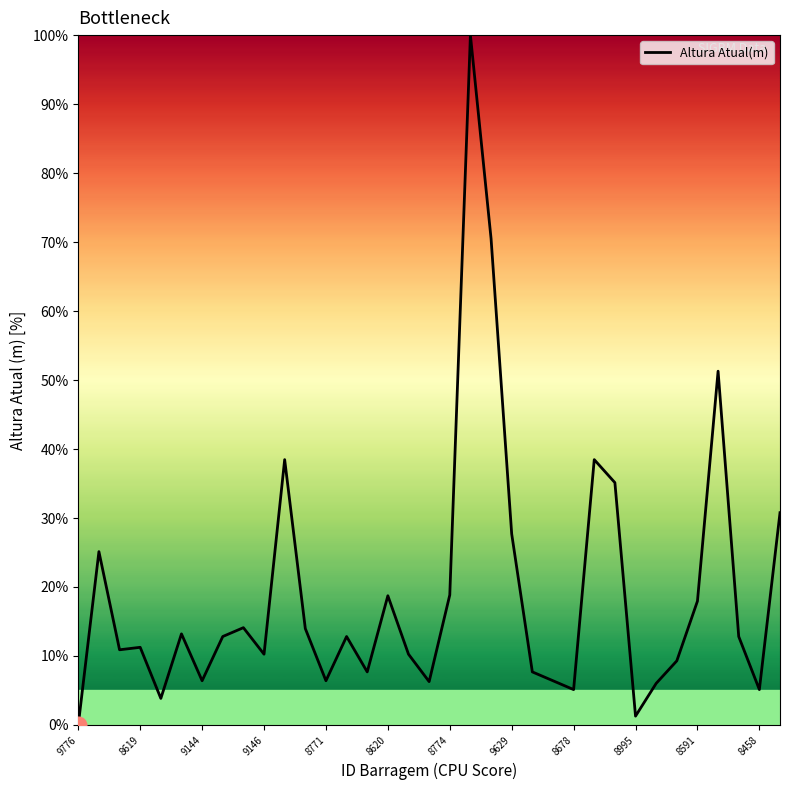

What is the greatest value displayed?

100.0